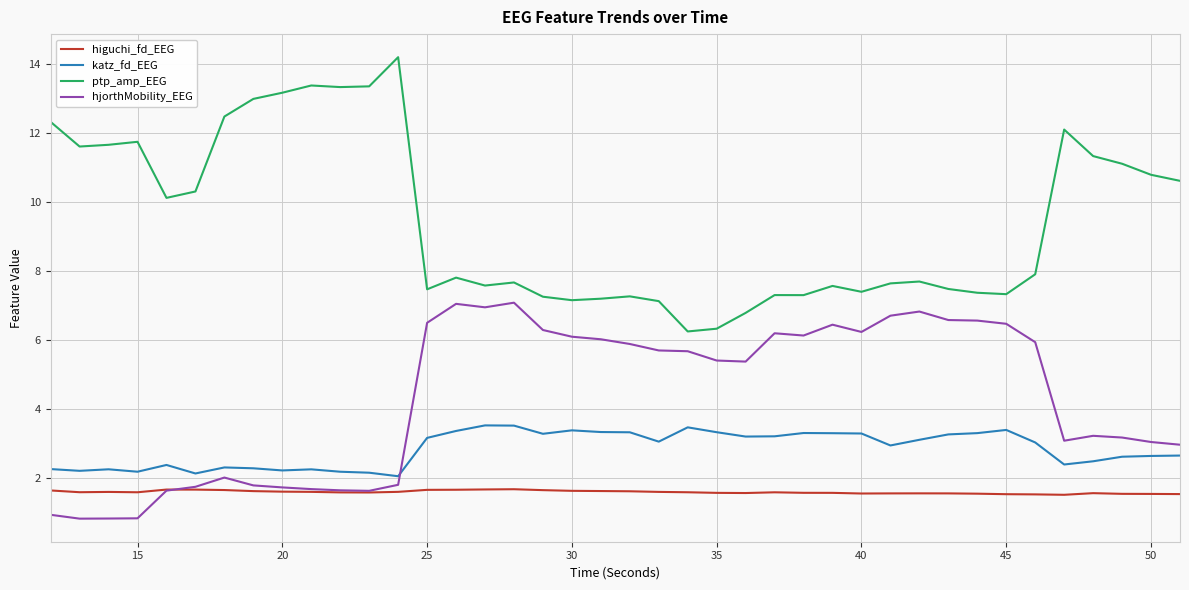

What are all the series names shown in the legend?

higuchi_fd_EEG, katz_fd_EEG, ptp_amp_EEG, hjorthMobility_EEG